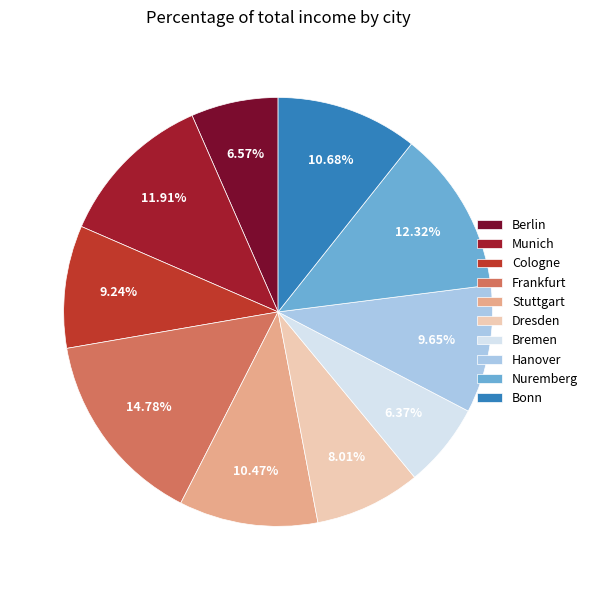

How much of the chart is everything except Bremen?

93.6%